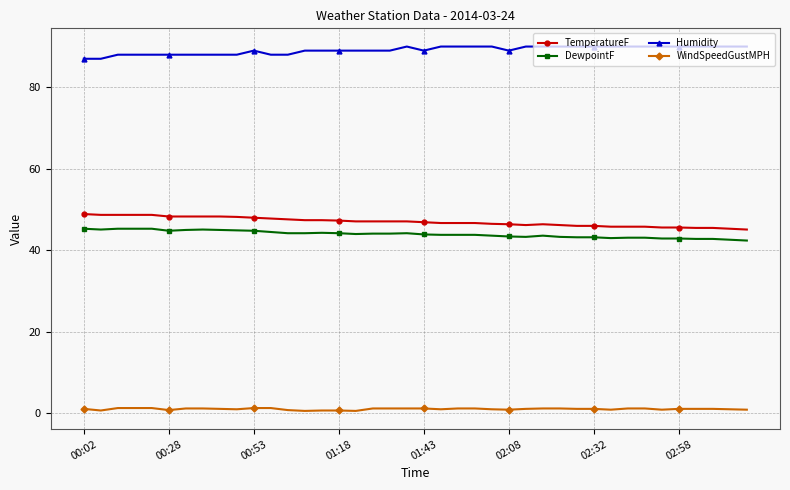

Is this an area chart (filled region under the line)?

No